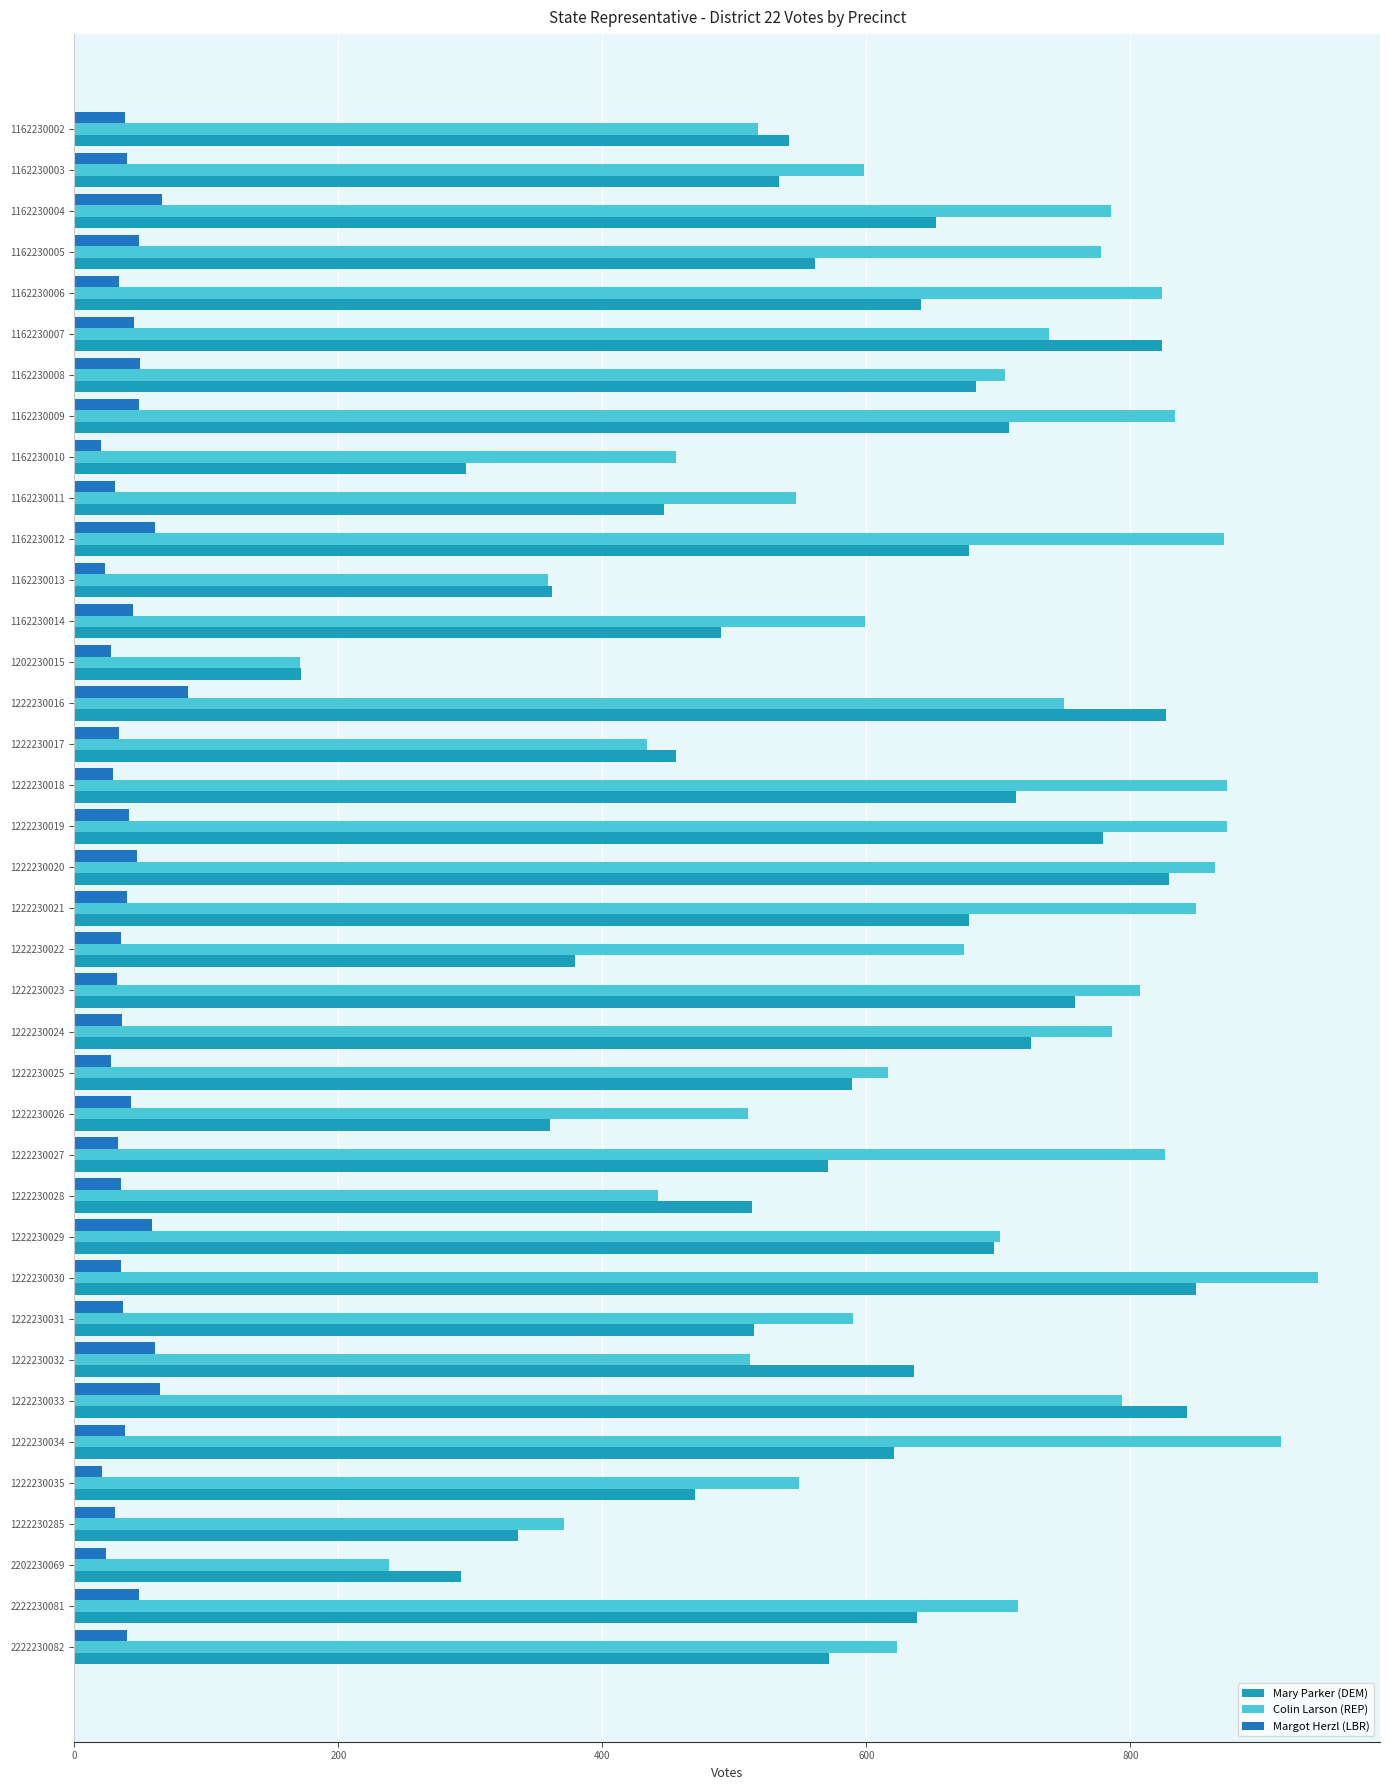

What is the minimum value for Colin Larson (REP)?

171